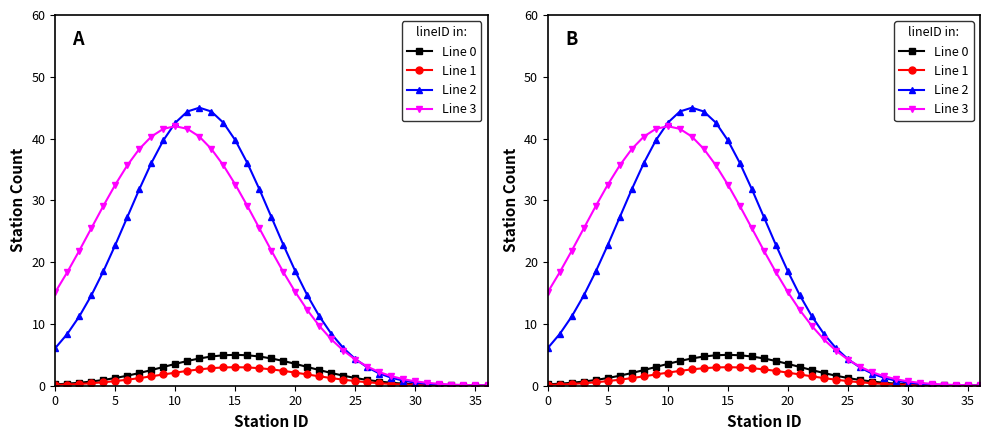

At how many categories does at least one series exceed 8?

24